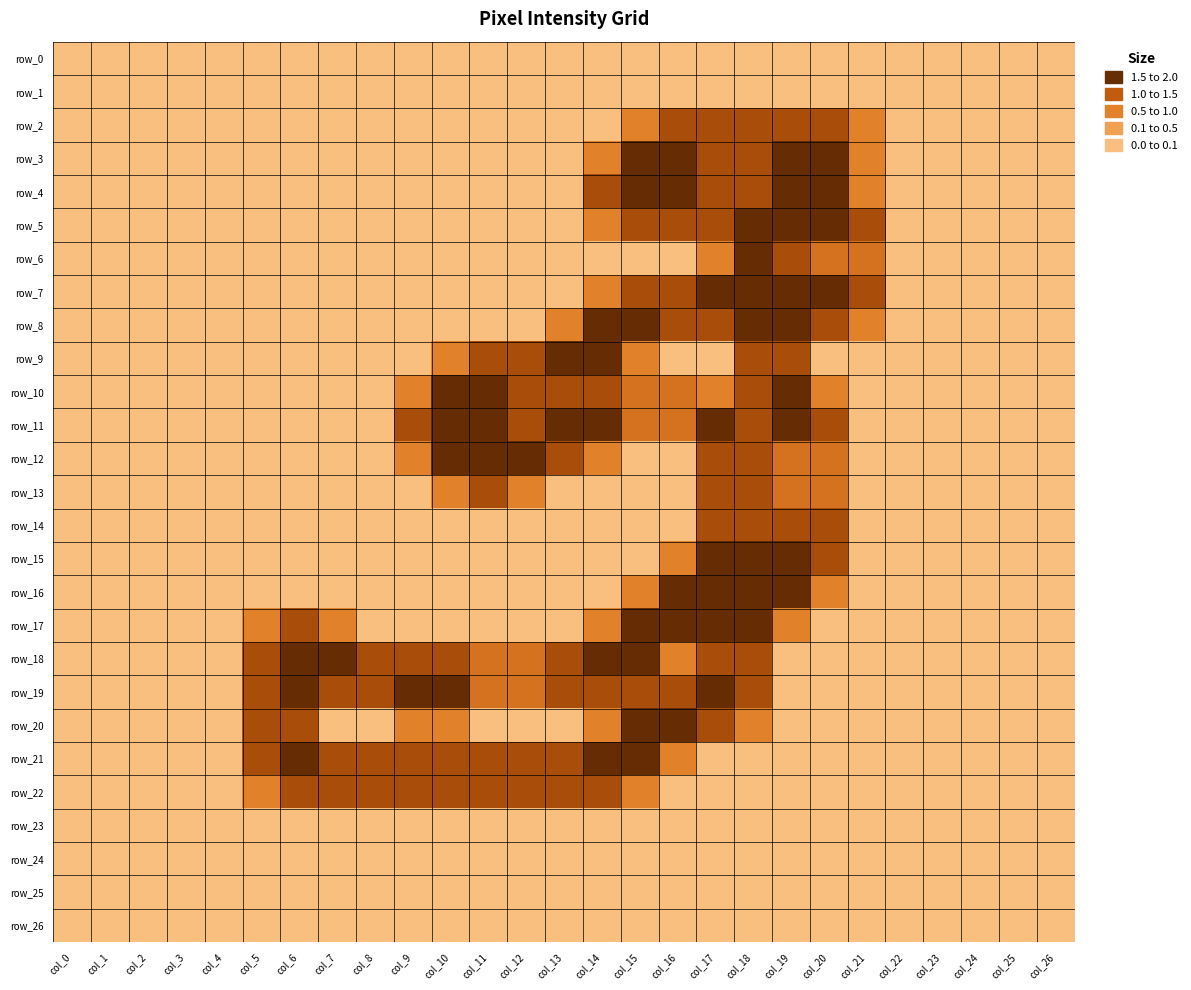

Read the row_4 value at col_16.

2.0